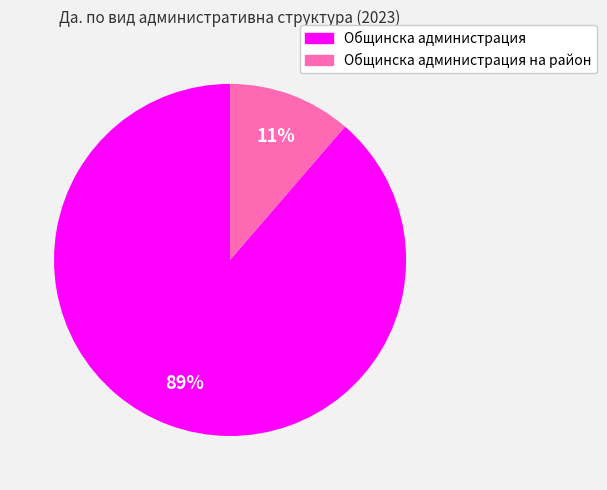

Does any single category account for the majority?

Yes